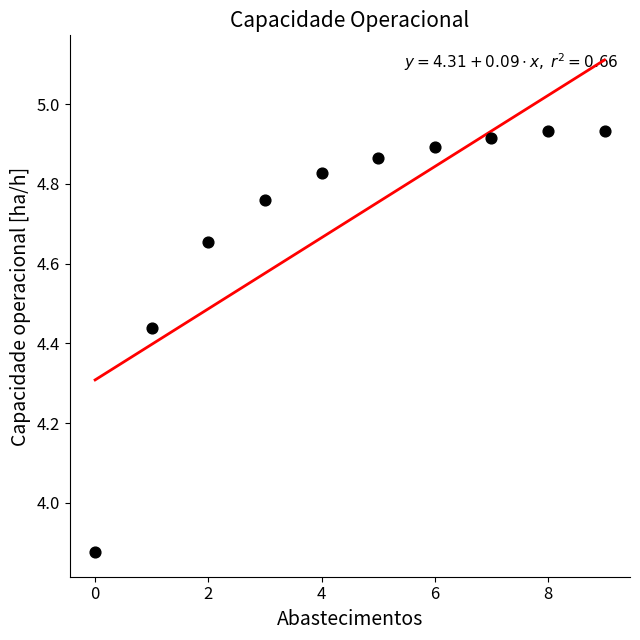

Count the number of points in this scatter plot.

10